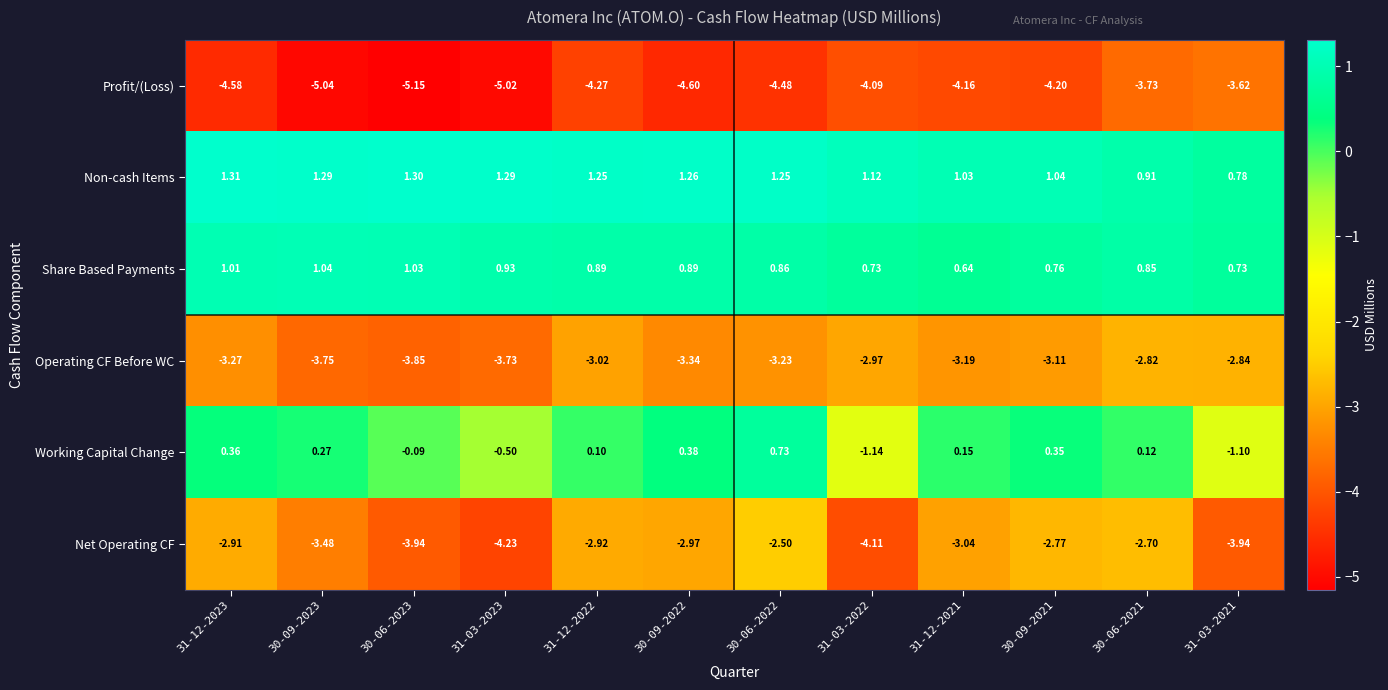

Between 31-03-2022 and 30-09-2021, which series saw the biggest shift?

Working Capital Change